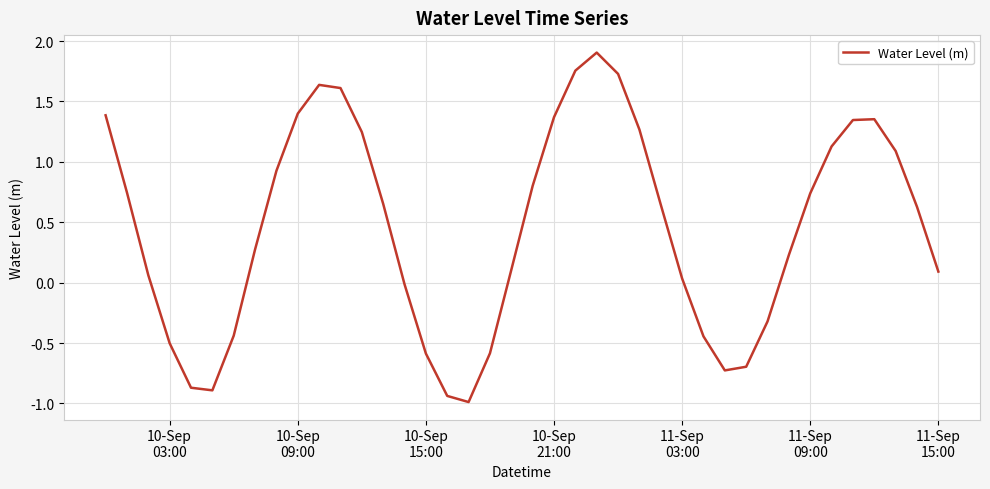

What is the minimum value shown in the chart?

-1.0